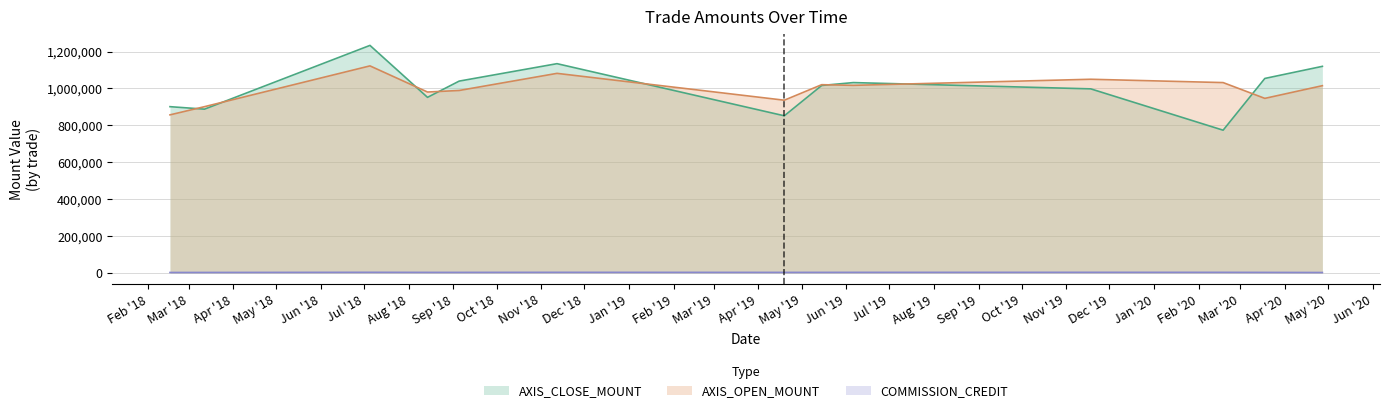

What is the difference between the second highest and second lowest values in the AXIS_OPEN_MOUNT series?

180500